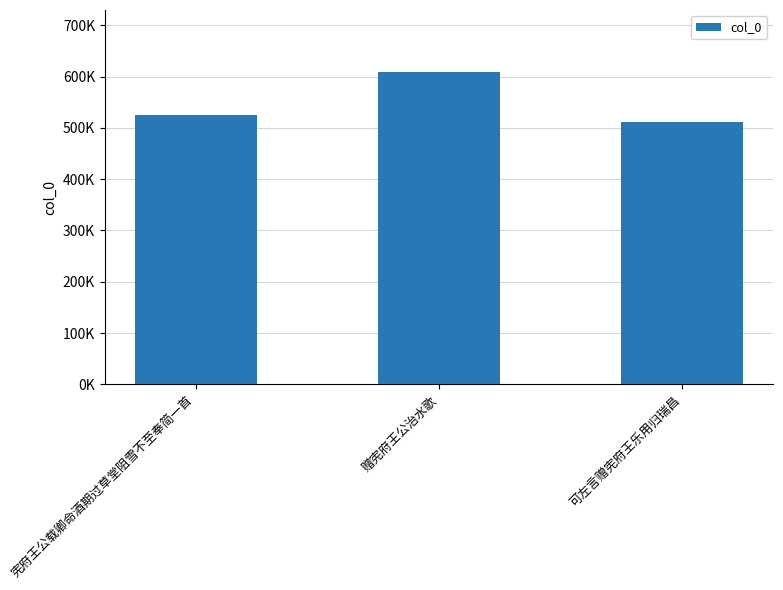

Reading right to left, extract all data points from this chart.

可左言赠宪府王乐用归瑞昌=511314	赠宪府王公治水歌=608373	宪府王公载卿命酒期过草堂阻雪不至奉简一首=524951